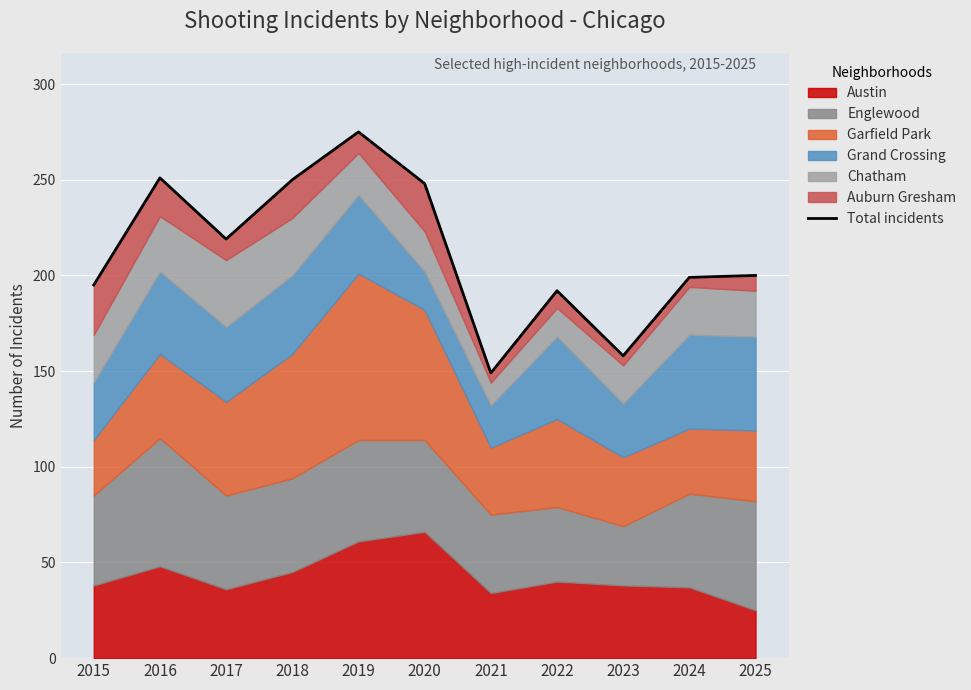

Reading left to right, transcribe all the data shown in this chart.

195	251	219	250	275	248	149	192	158	199	200